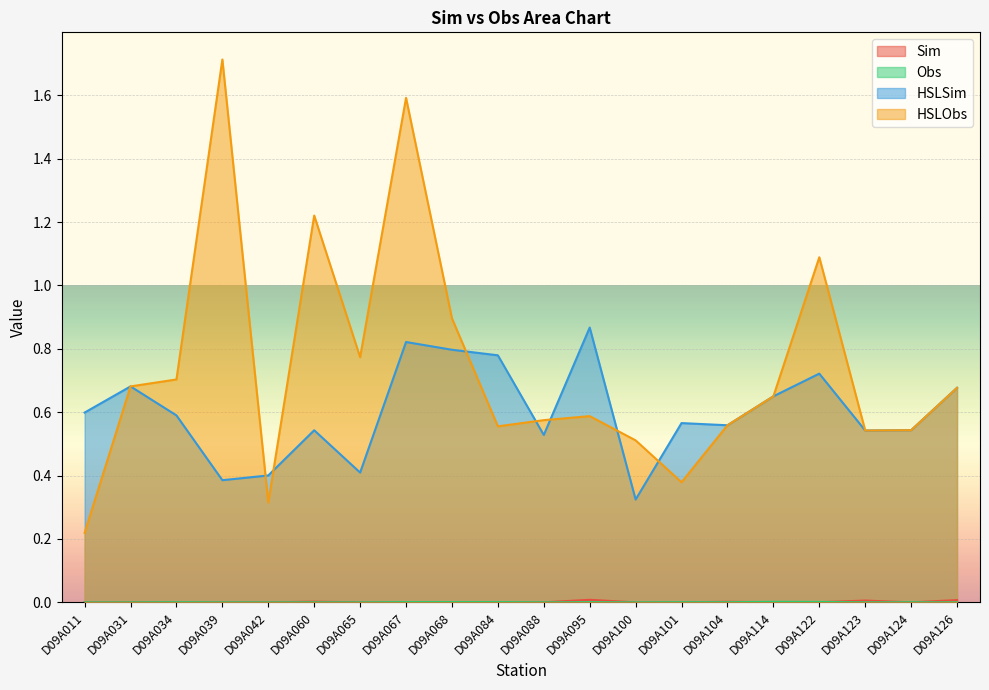

What is the average value of the HSLSim series?

0.6